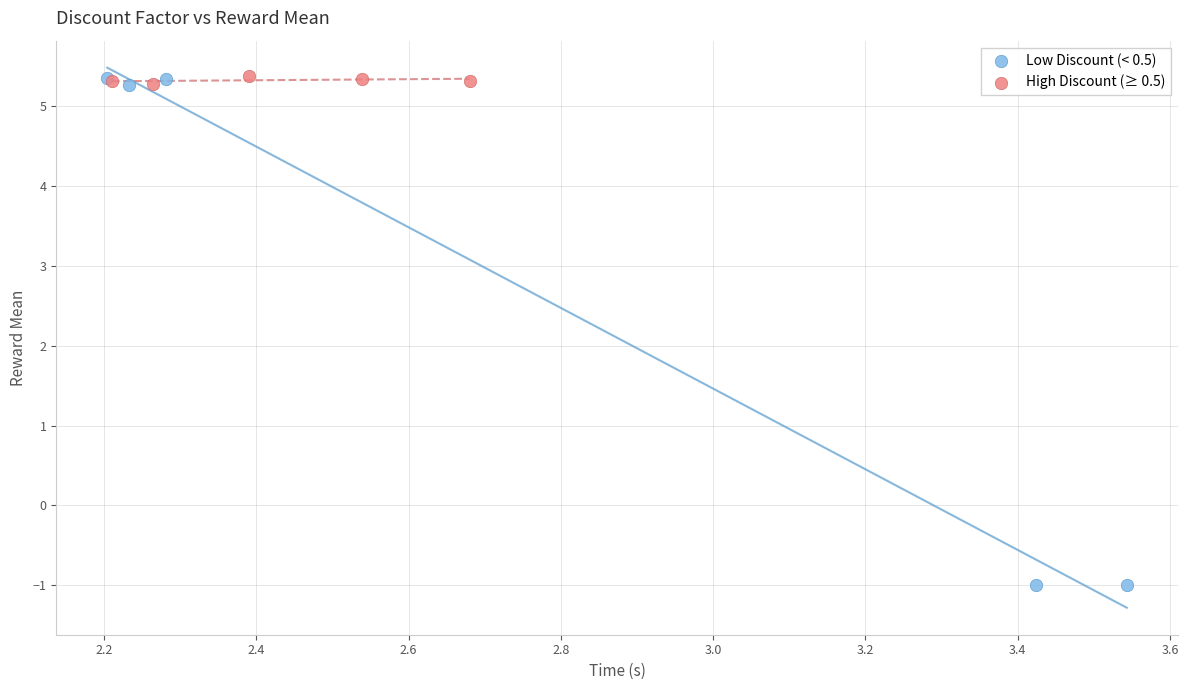

What are all the series names shown in the legend?

Low Discount (< 0.5), High Discount (≥ 0.5)